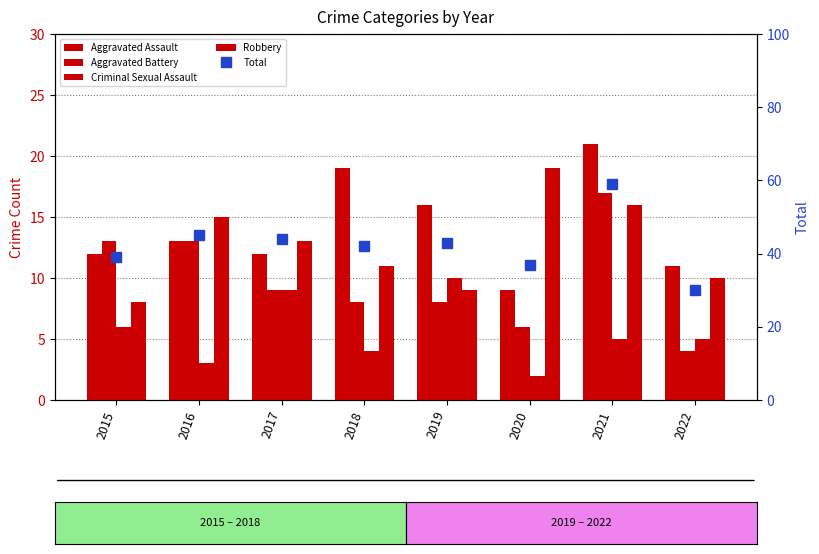

How many categories are shown in the chart?

8